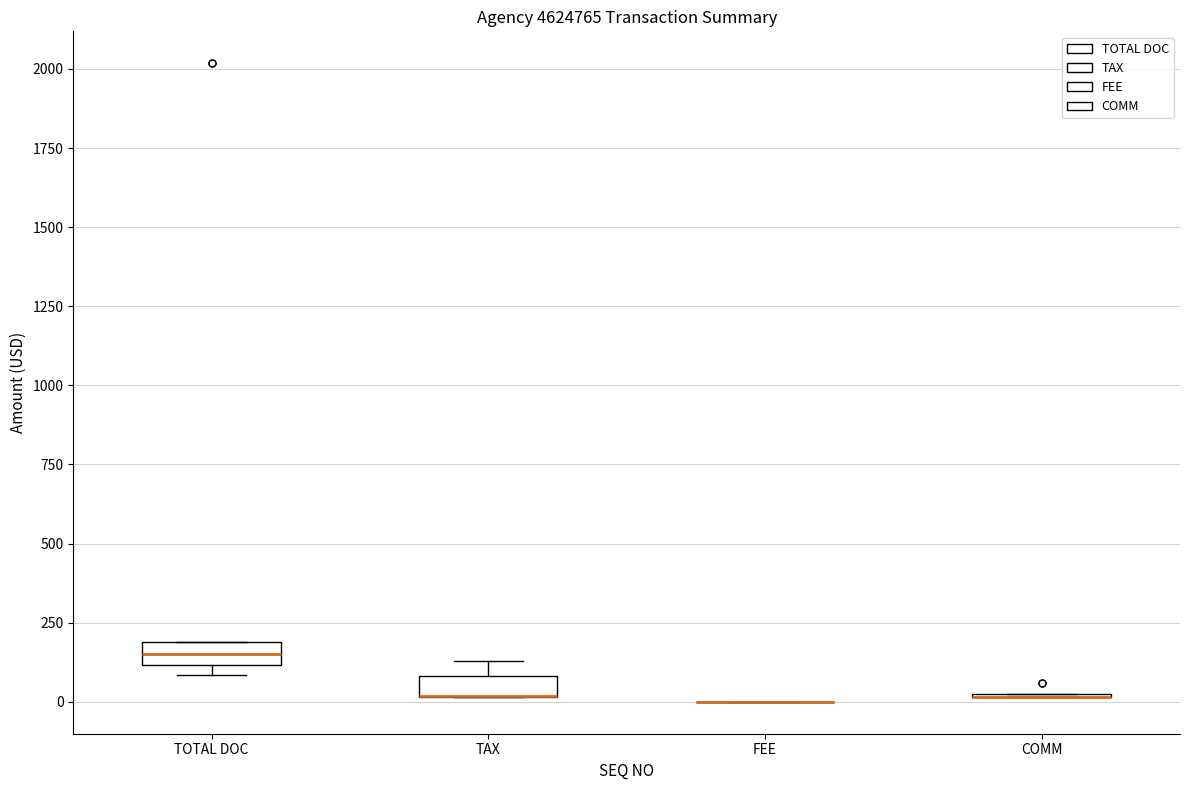

Where is the lower edge of the box for TOTAL DOC on the y-axis? The values are not printed on the chart, so give them approximately, as read against the axis.

100